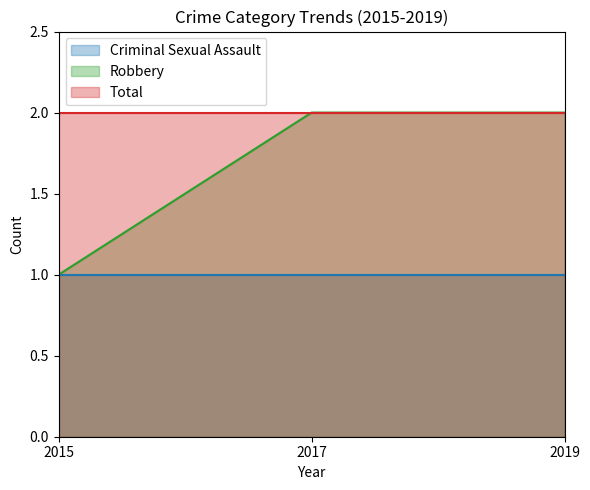

What is the sum of the Robbery values at 2015 and 2019?

3